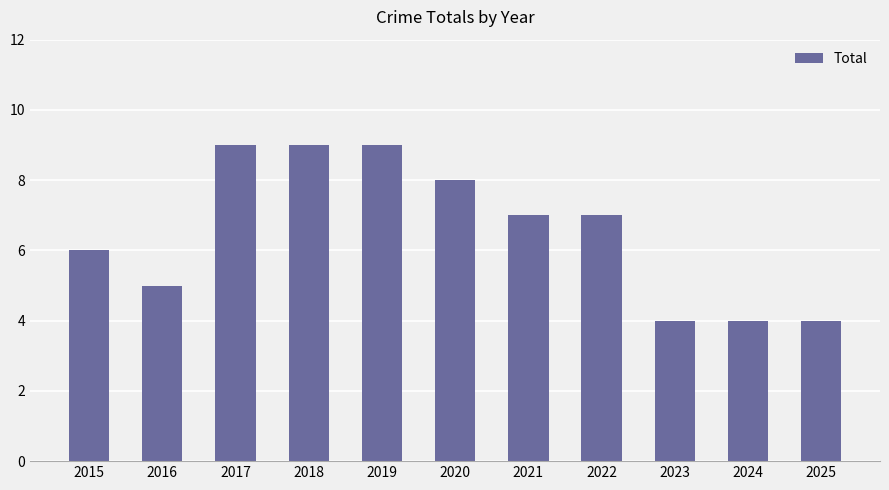

Reading right to left, what are all the values shown in this chart?

4	4	4	7	7	8	9	9	9	5	6